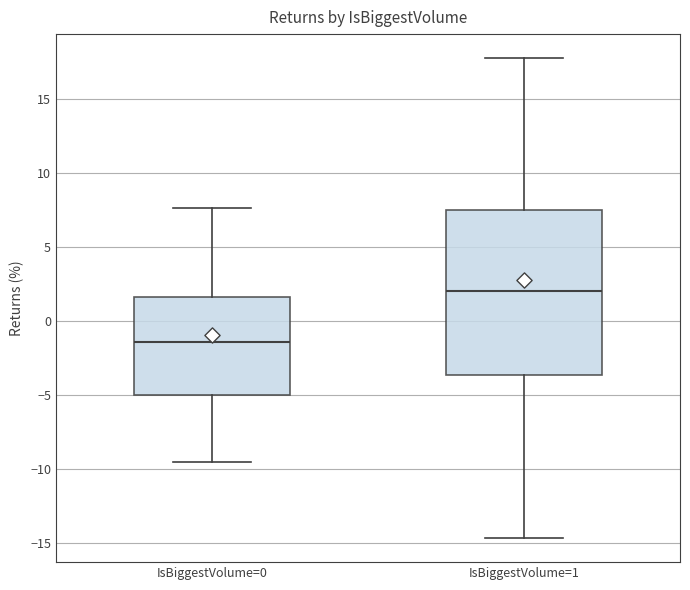

Which box is the tallest, from its lower edge to its upper edge?

IsBiggestVolume=1